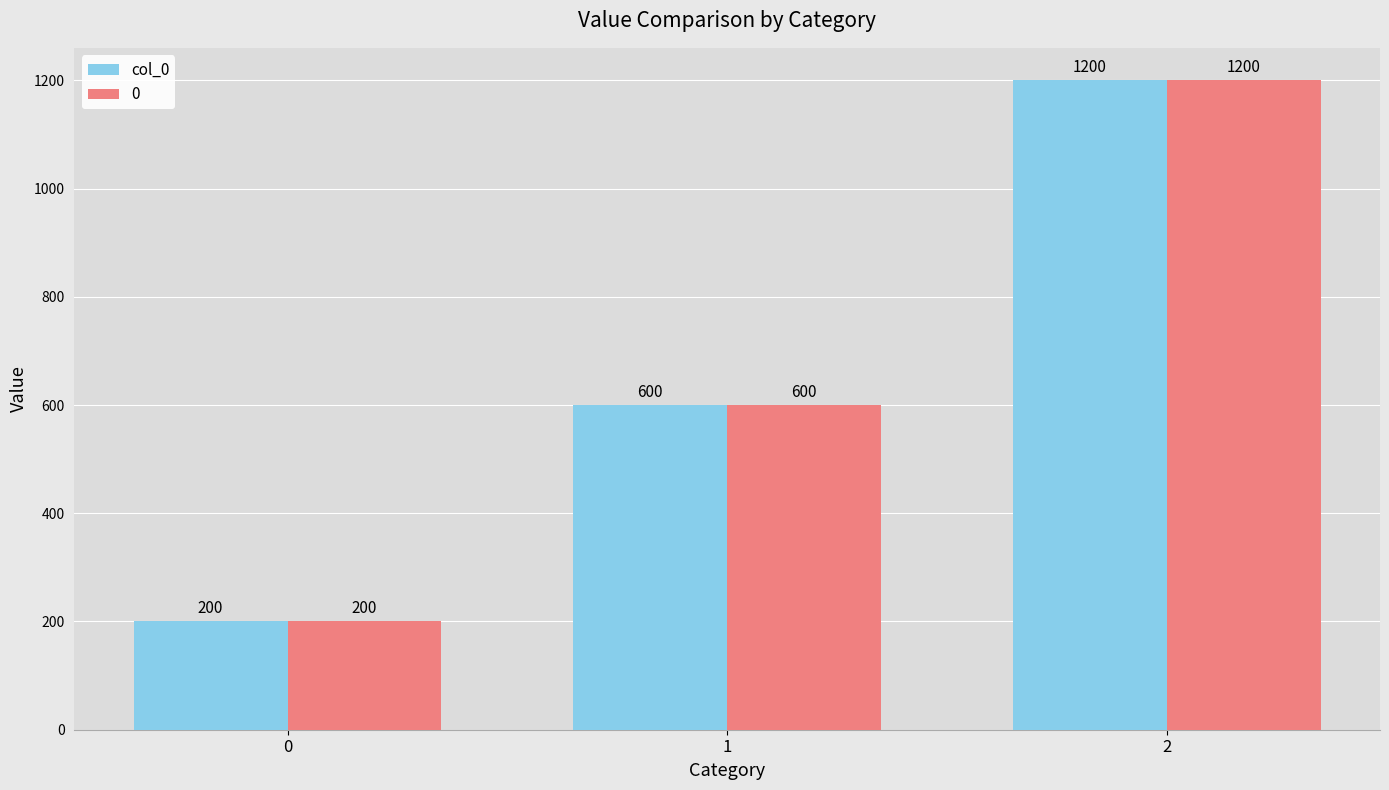

Rank the categories by 0 value from highest to lowest.

2, 1, 0